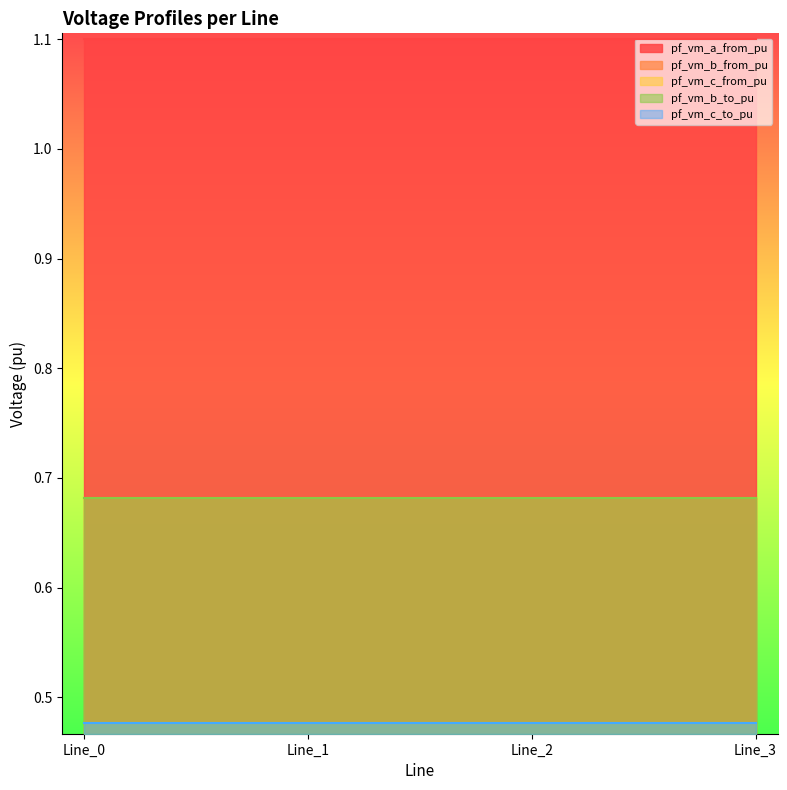

At how many categories does at least one series exceed 0?

4